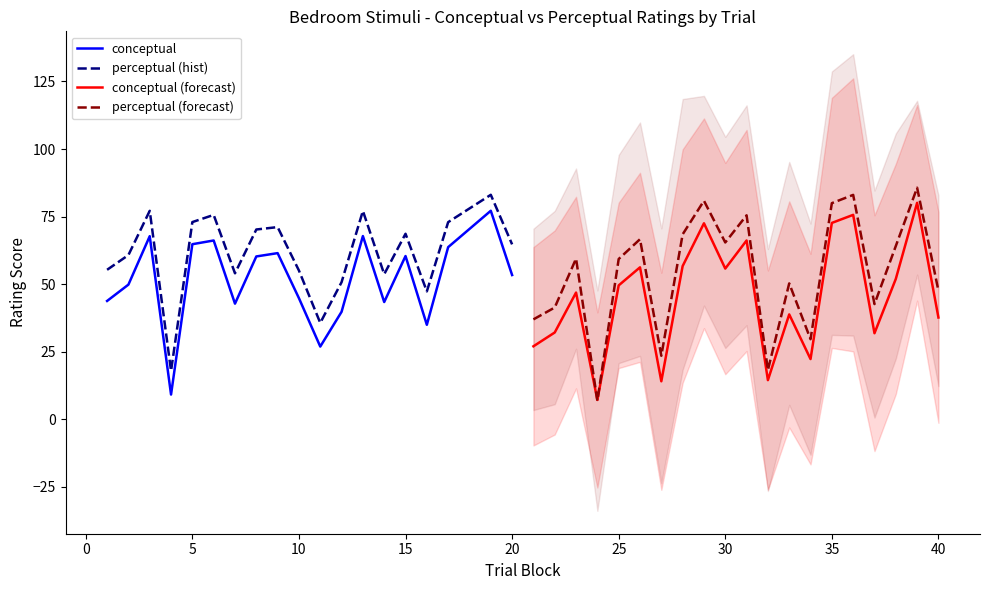

Where is the first local minimum for conceptual?

4